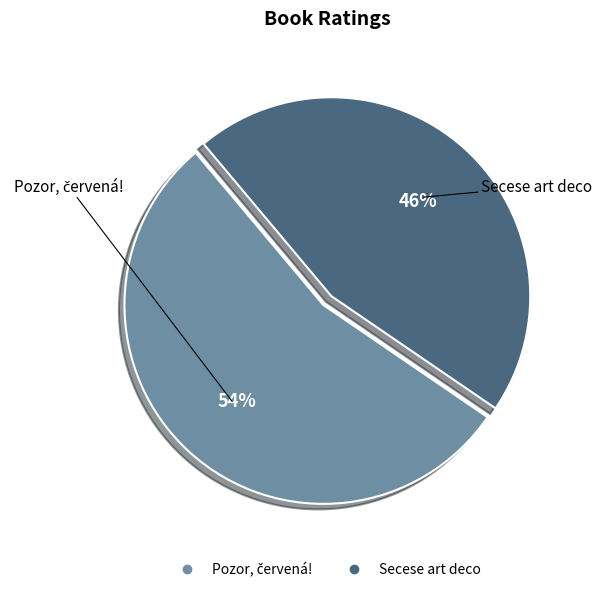

Which category has the smallest portion of the pie?

Secese art deco